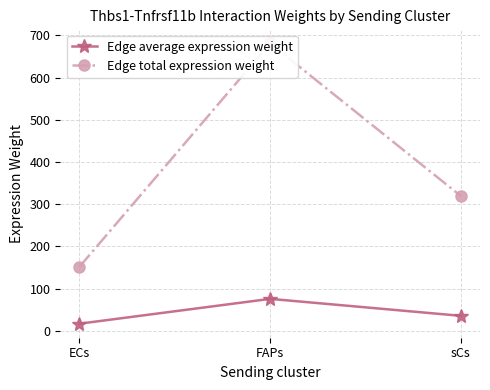

Rank the categories by Edge total expression weight value from lowest to highest.

ECs, sCs, FAPs